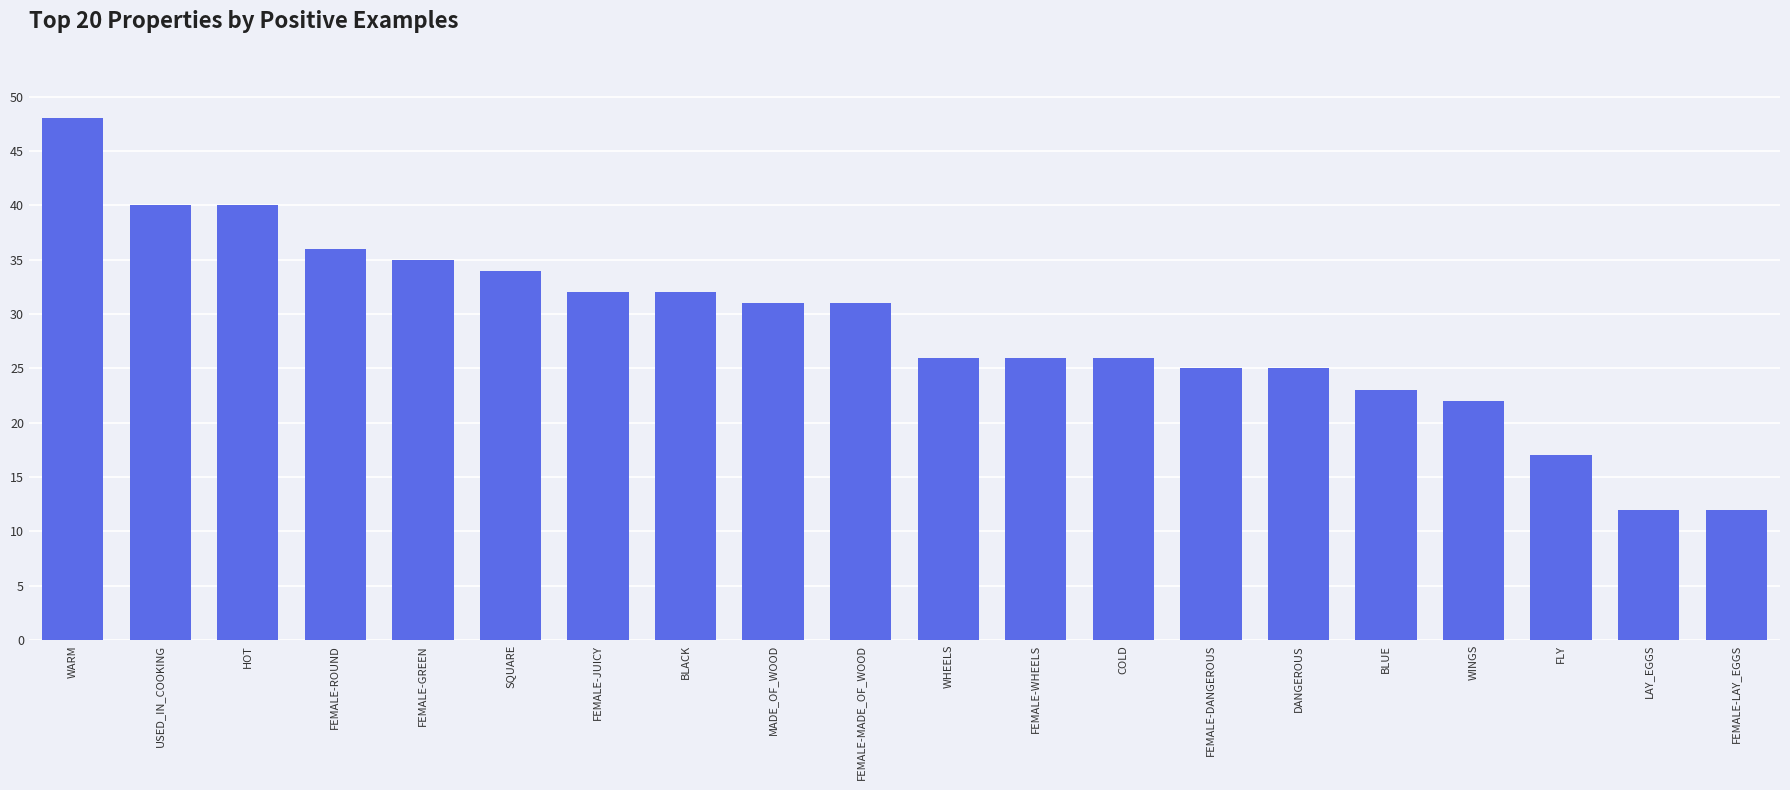

Approximately how many times larger is the value at FEMALE-GREEN compared to SQUARE?

1.0